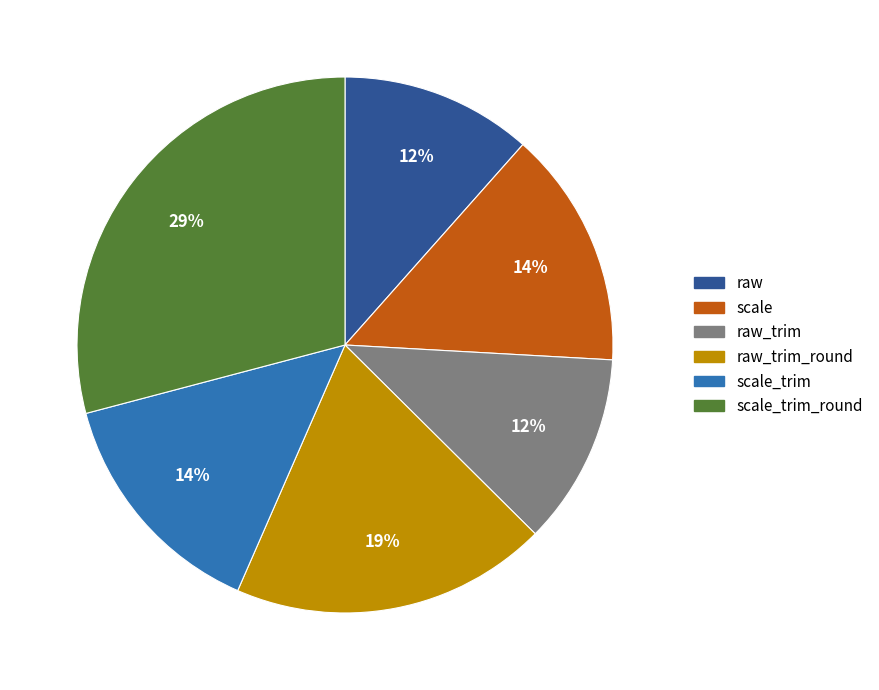

Do scale and raw_trim together represent more than half of the pie?

No